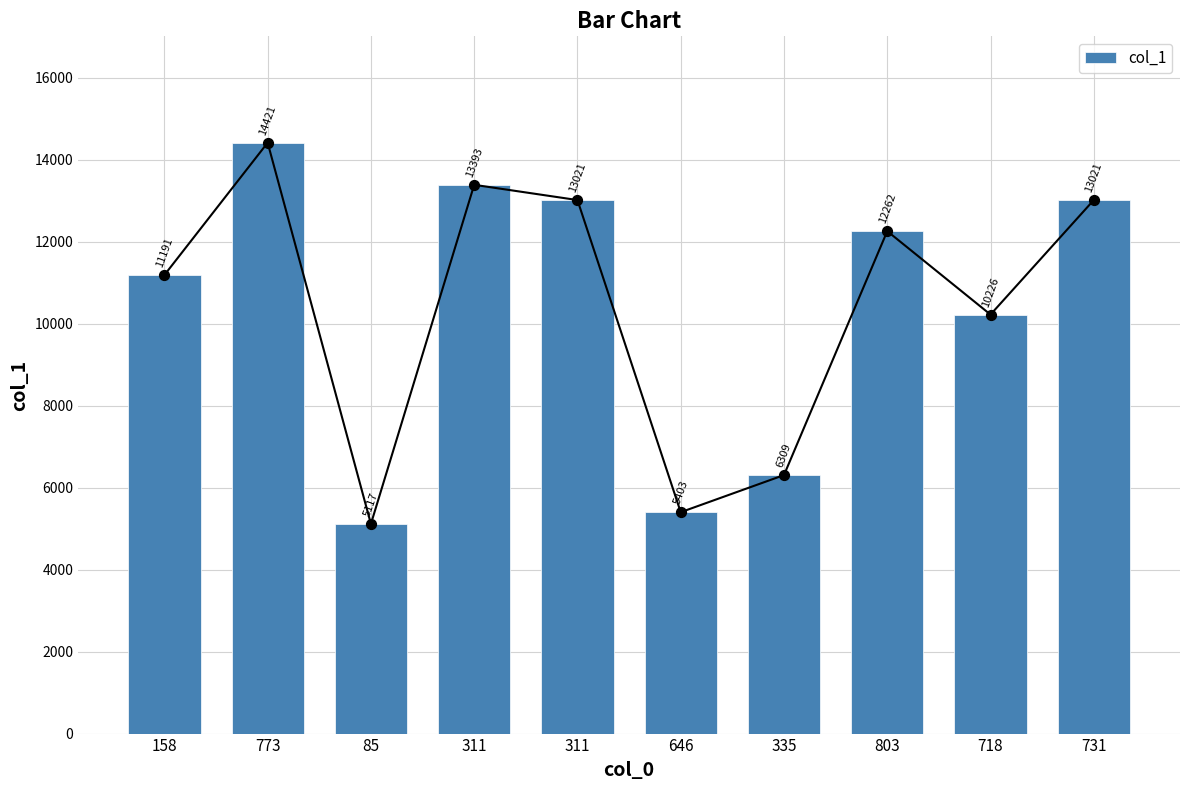

What is the ratio of the value at 158 to the value at 311?

0.9